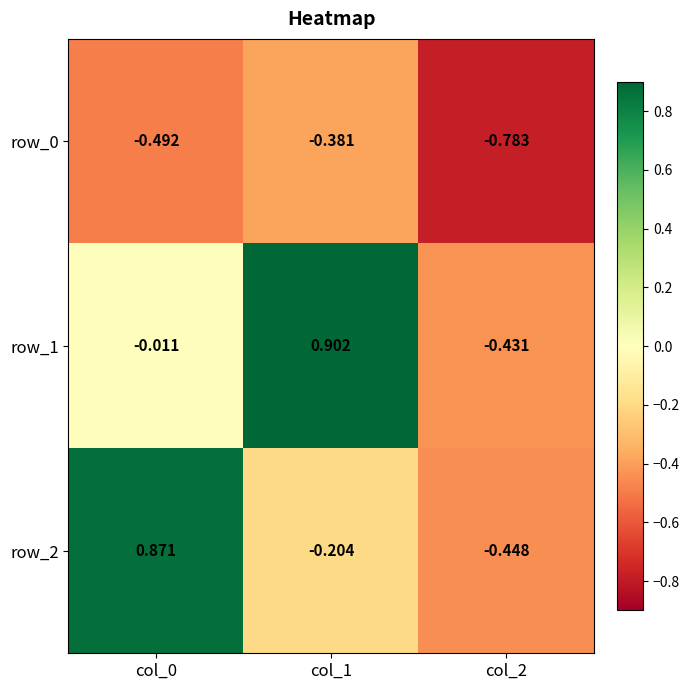

Is the value of row_2 at col_2 greater than the value of row_0 at col_1?

No